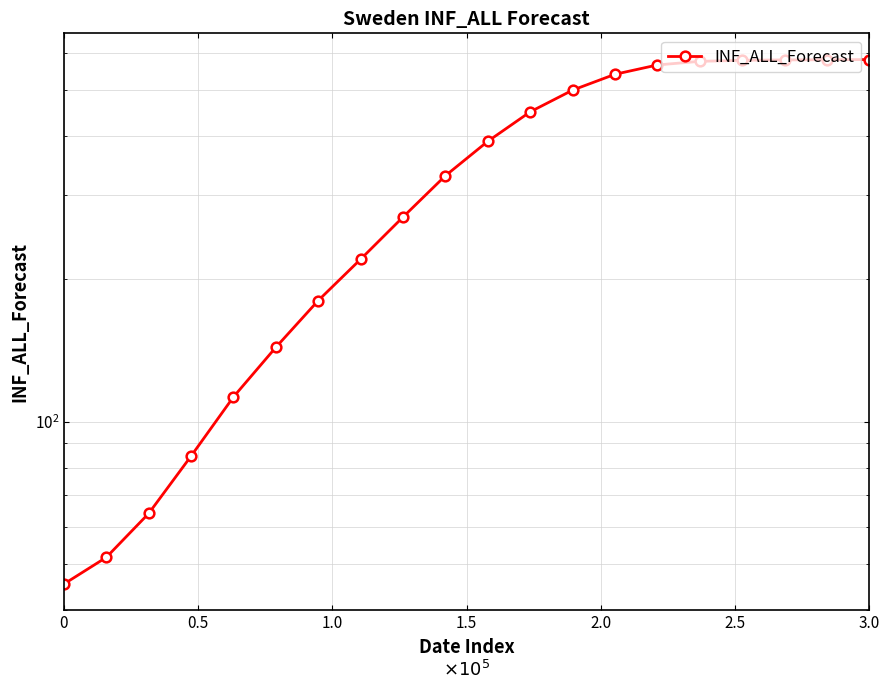

What is the average value?

341.9